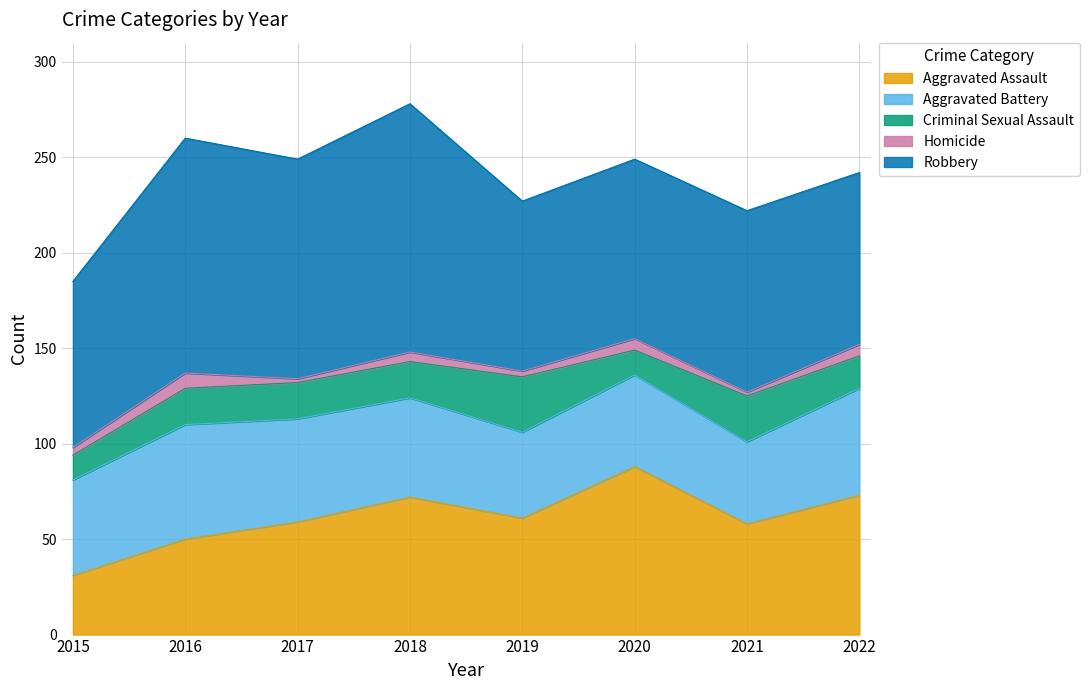

Count the Aggravated Battery values in the range 48 to 56.

5